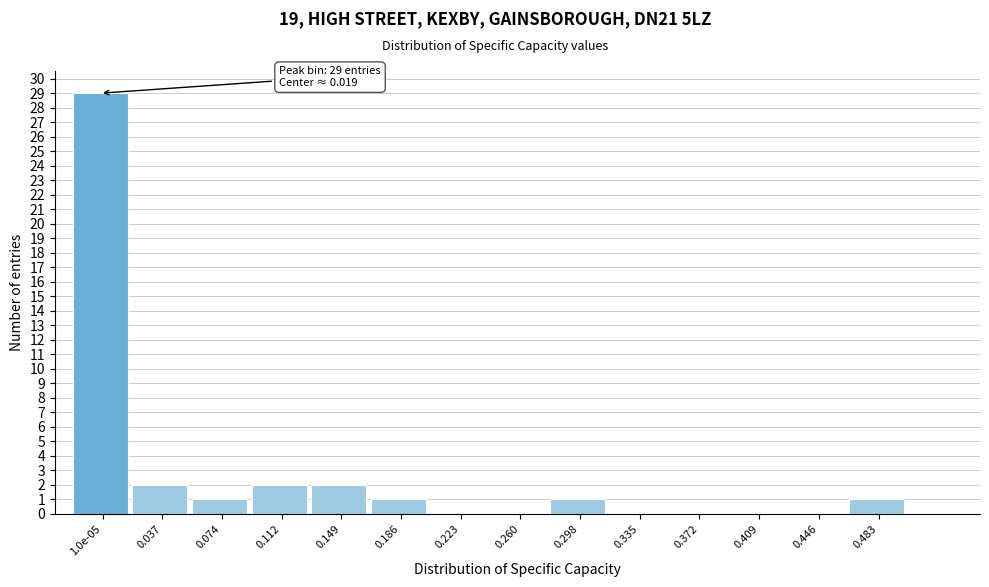

Reading right to left, extract all data points from this chart.

0.483=1	0.446=0	0.409=0	0.372=0	0.335=0	0.298=1	0.260=0	0.223=0	0.186=1	0.149=2	0.112=2	0.074=1	0.037=2	1.0e-05=29